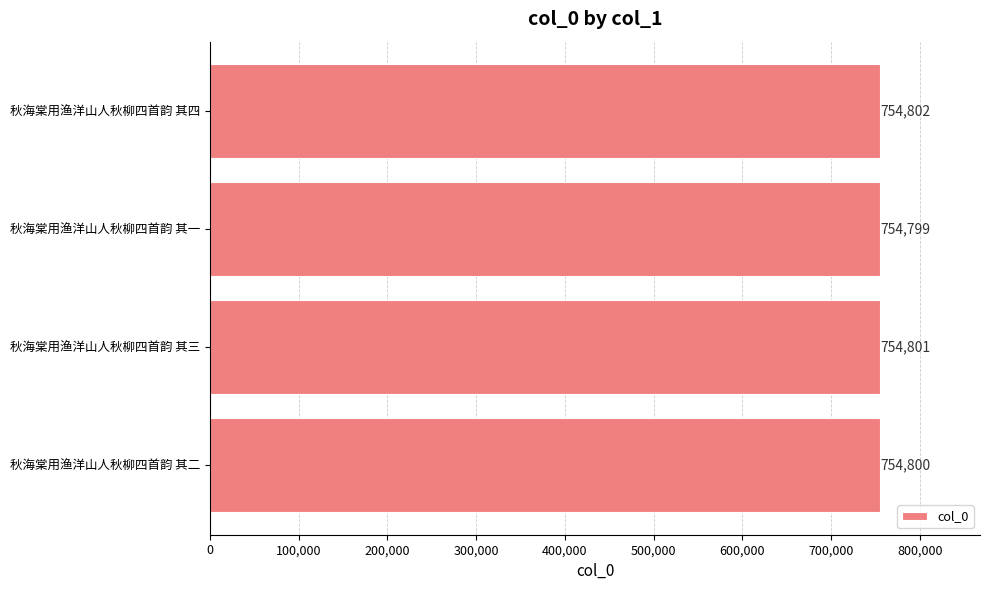

Reading bottom to top, transcribe all the data shown in this chart.

秋海棠用渔洋山人秋柳四首韵 其二=754800	秋海棠用渔洋山人秋柳四首韵 其三=754801	秋海棠用渔洋山人秋柳四首韵 其一=754799	秋海棠用渔洋山人秋柳四首韵 其四=754802